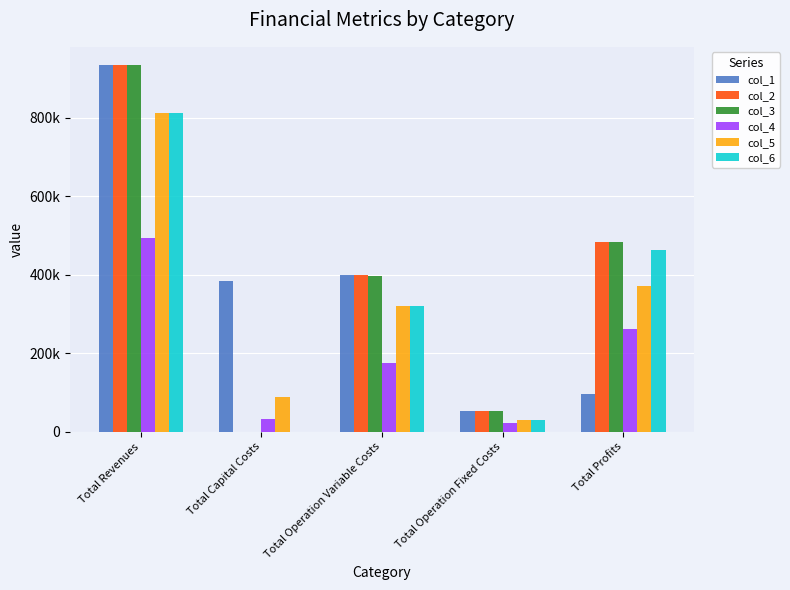

Which series has the largest total across all categories?

col_2